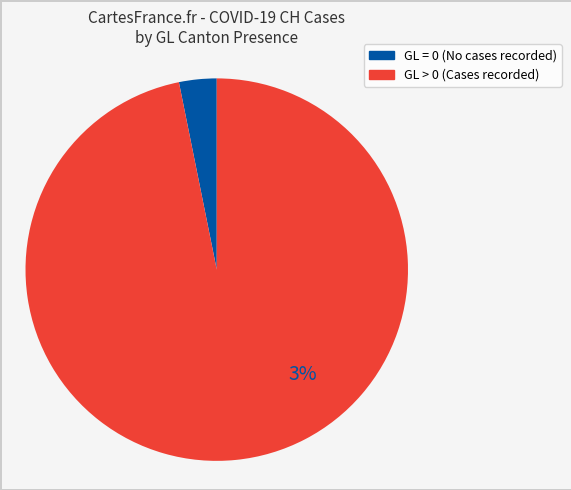

Combined, what portion of the pie is GL=0 and GL>0?

100.0%